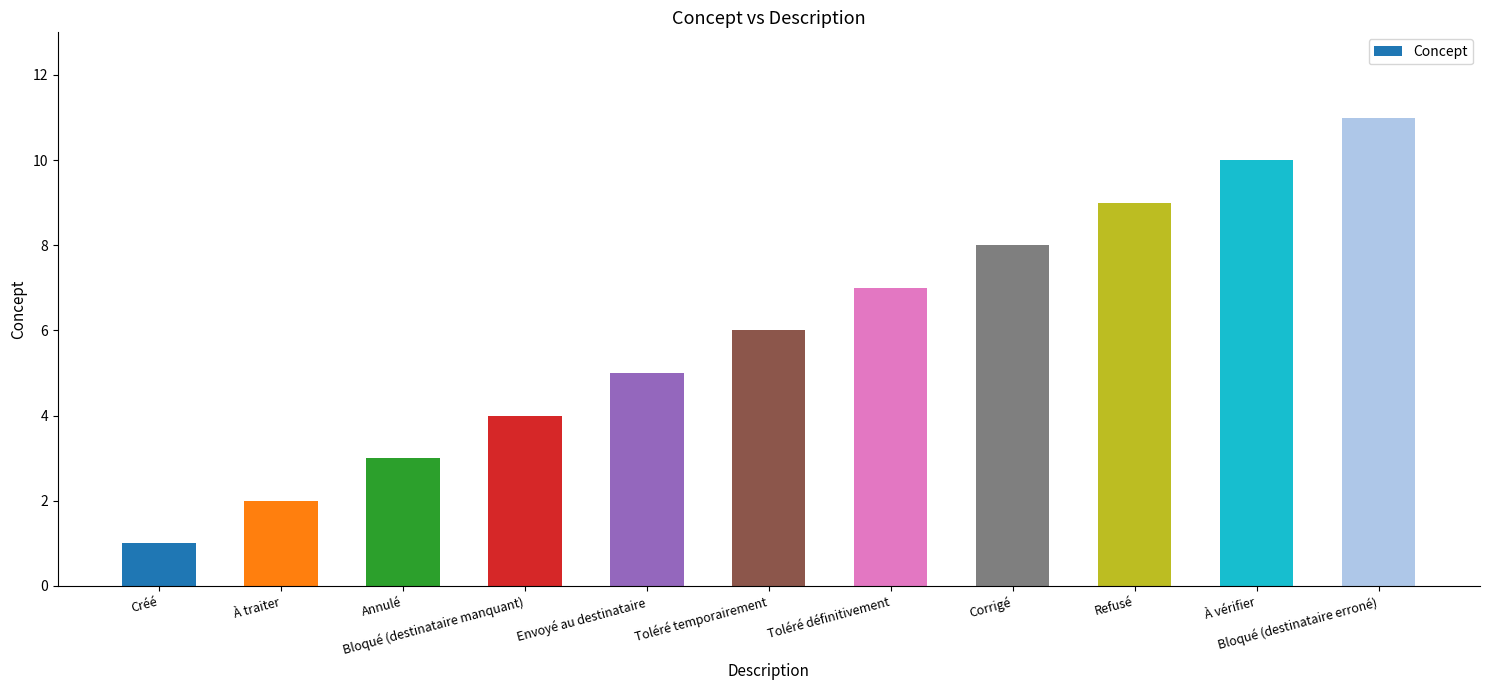

What is the greatest value displayed?

11